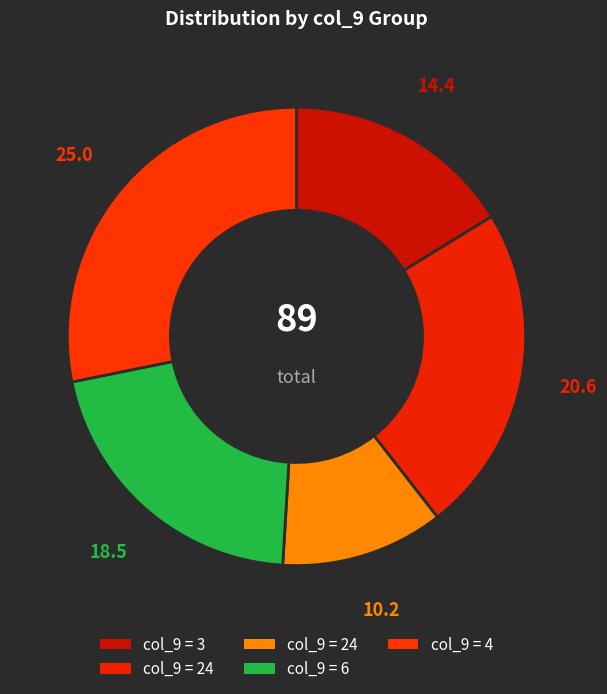

Count the number of slices in the pie.

5